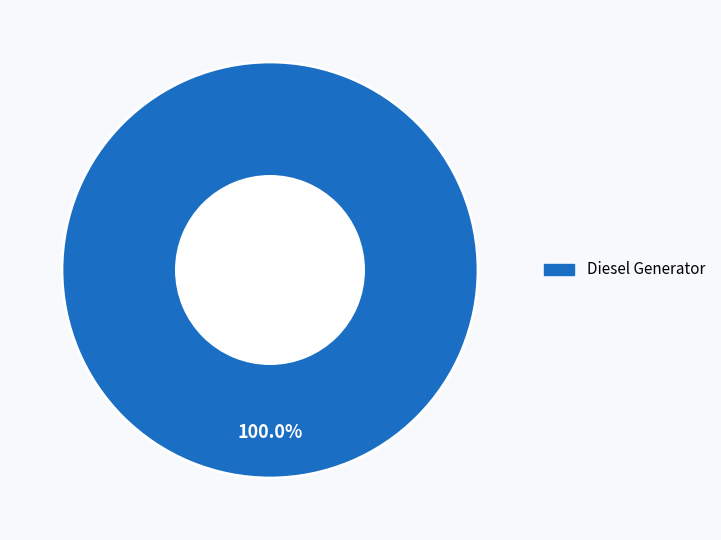

Is there any slice that represents more than half of the pie?

Yes